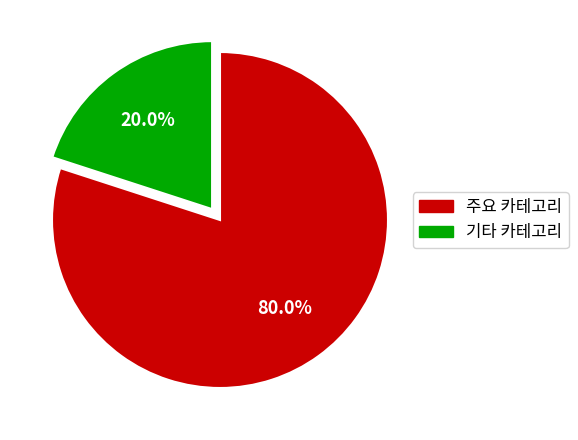

Does any single category account for the majority?

Yes